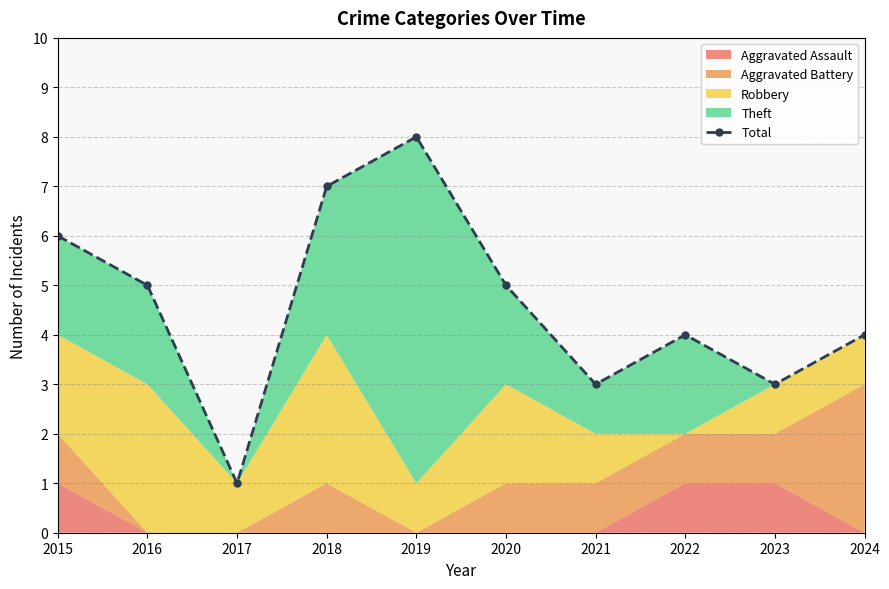

True or false: the data shows 2 at 2017.

False